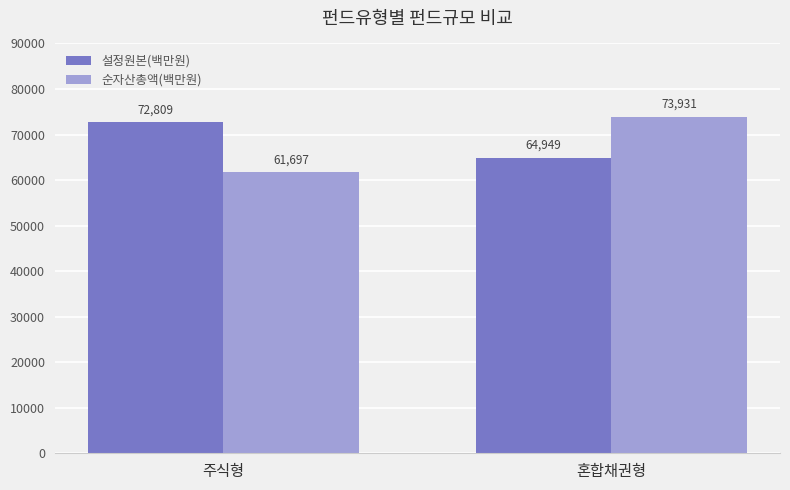

What is the label of the 2nd bar from the right?

주식형